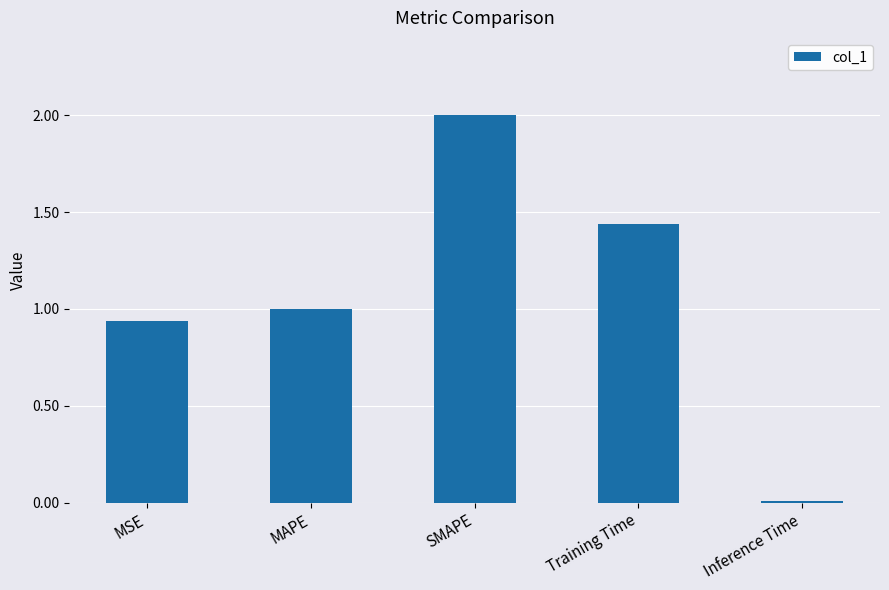

Which has a higher value, Training Time or MSE?

Training Time